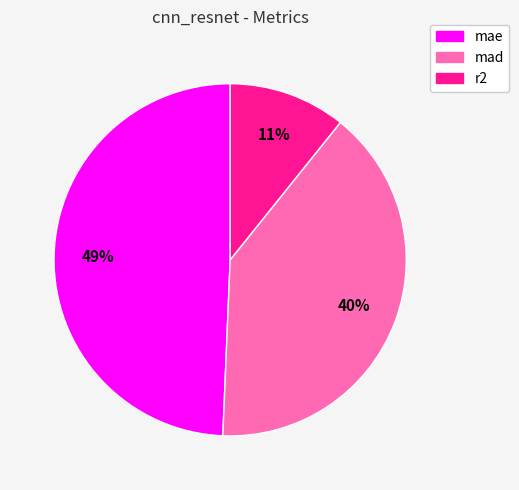

How many slices are in this pie chart?

3